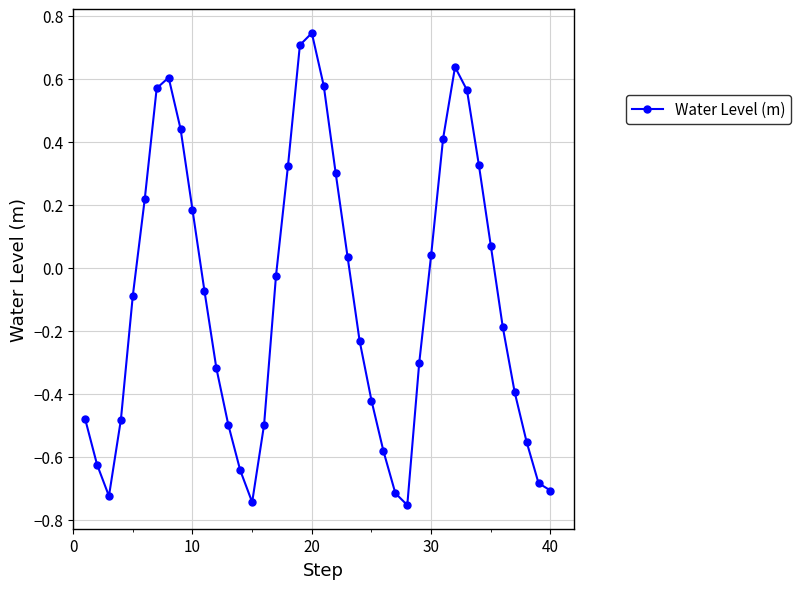

What is the difference between the maximum and minimum values?

1.5